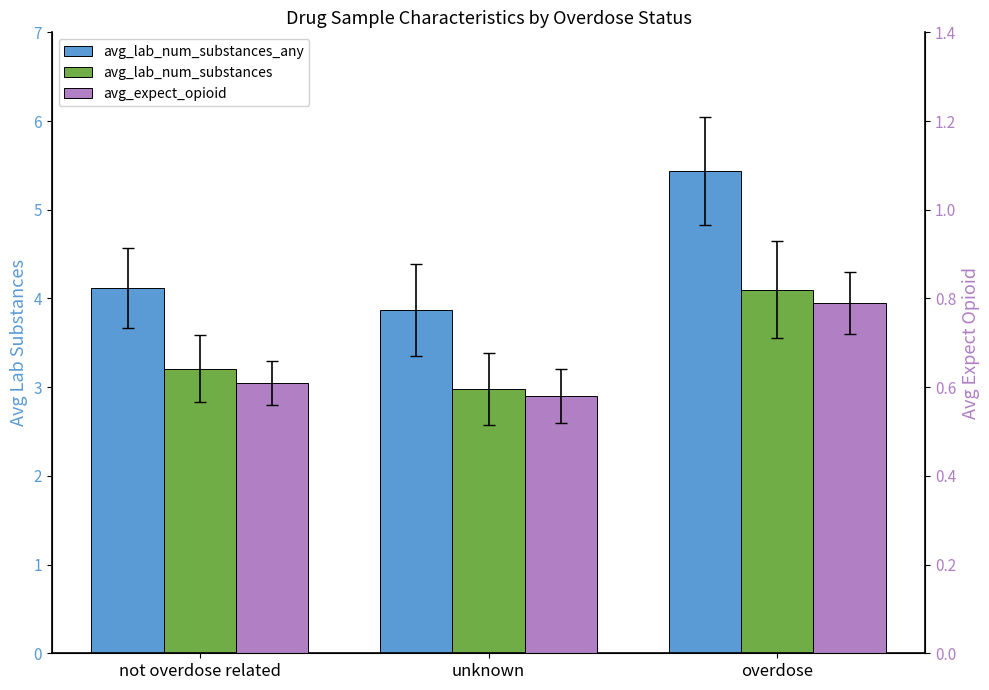

What are all the series names shown in the legend?

avg_lab_num_substances_any, avg_lab_num_substances, avg_expect_opioid